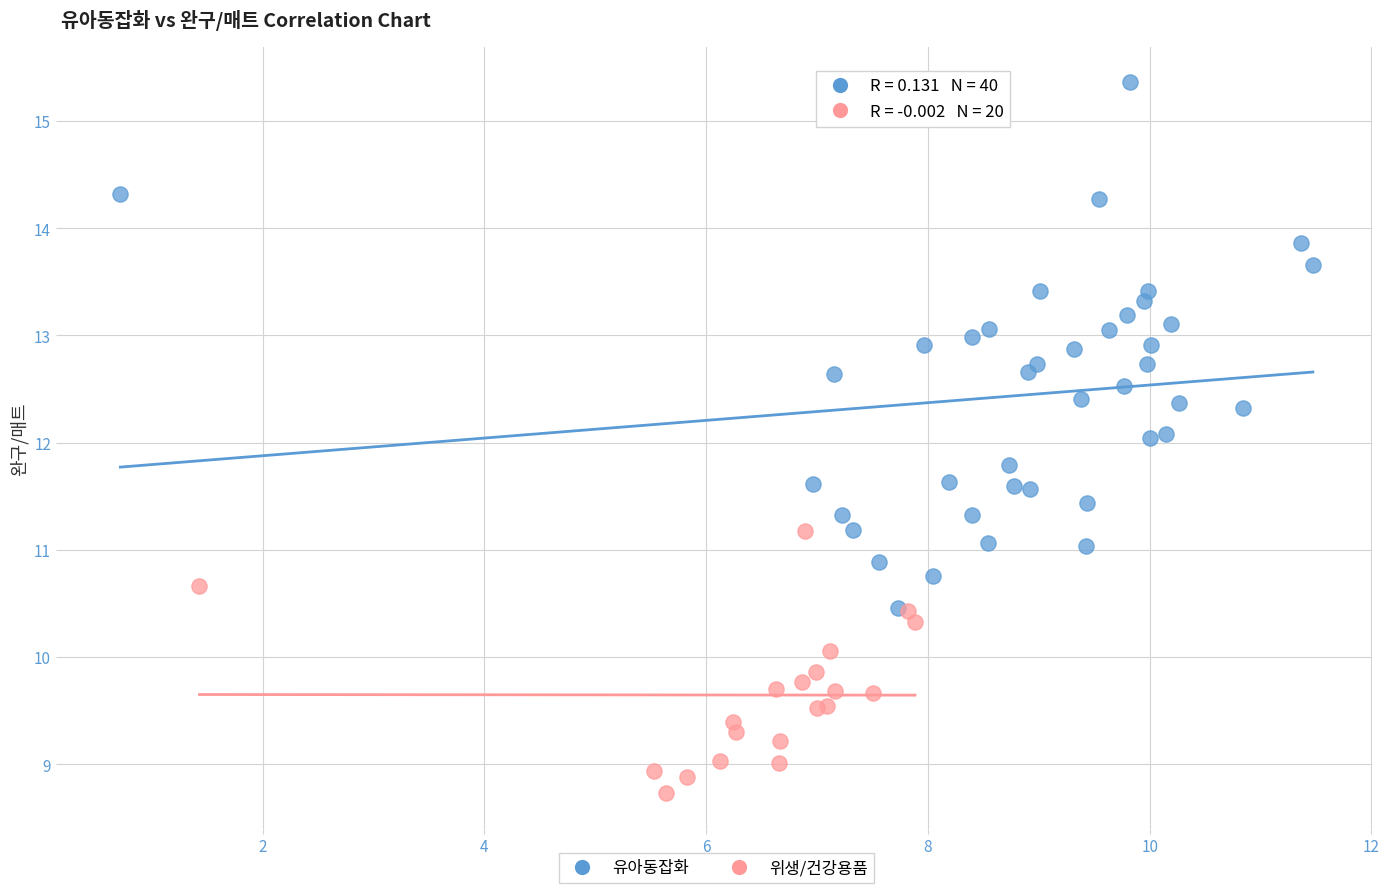

Which series reaches the maximum Y coordinate?

유아동잡화